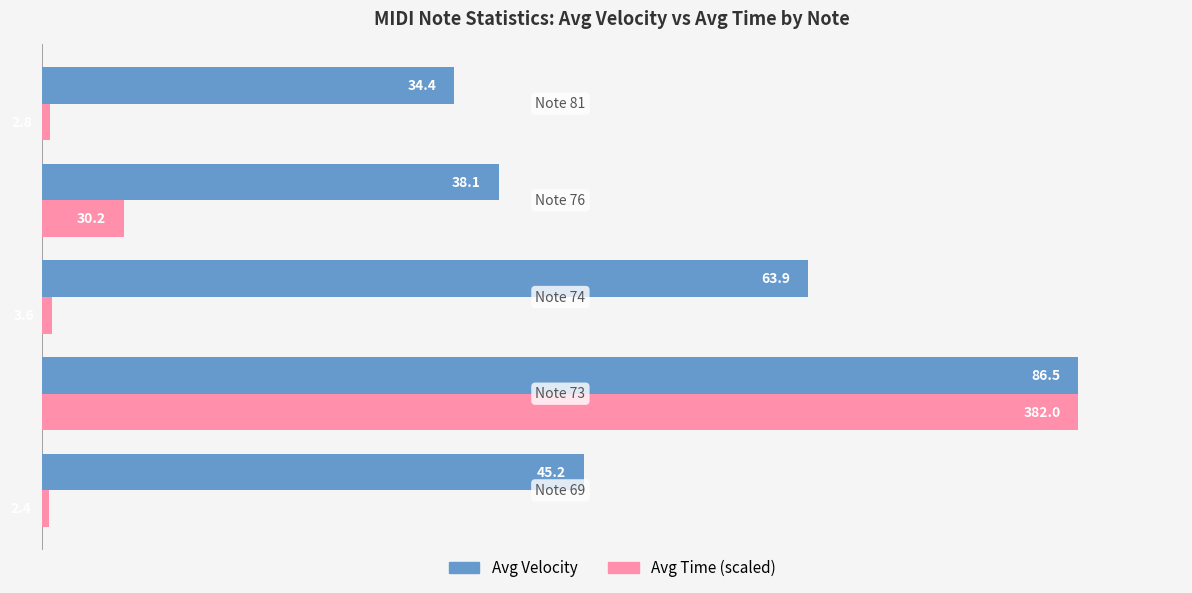

Rank the series by their average value, from highest to lowest.

Avg Velocity, Avg Time (scaled)